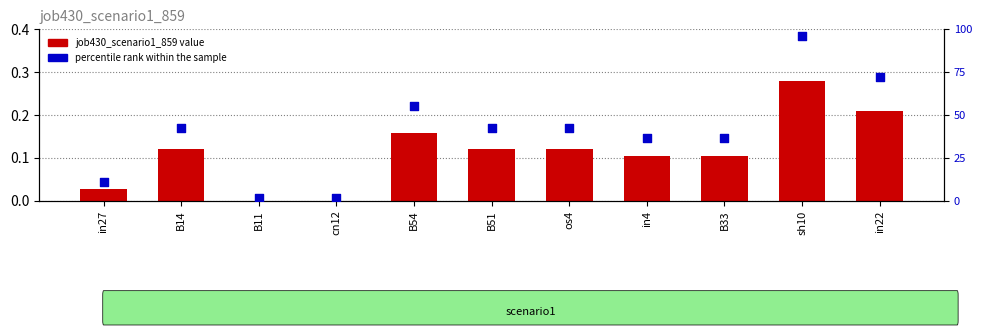

At which category is the sum across all series the highest?

sh10